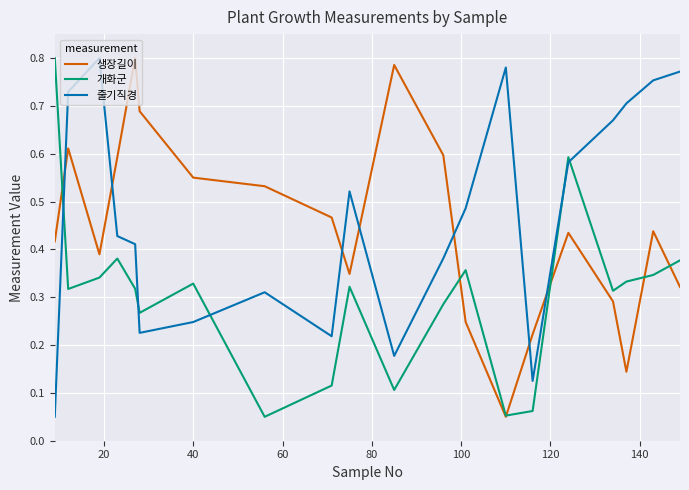

True or false: 줄기직경 and 생장길이 cross at least once.

True